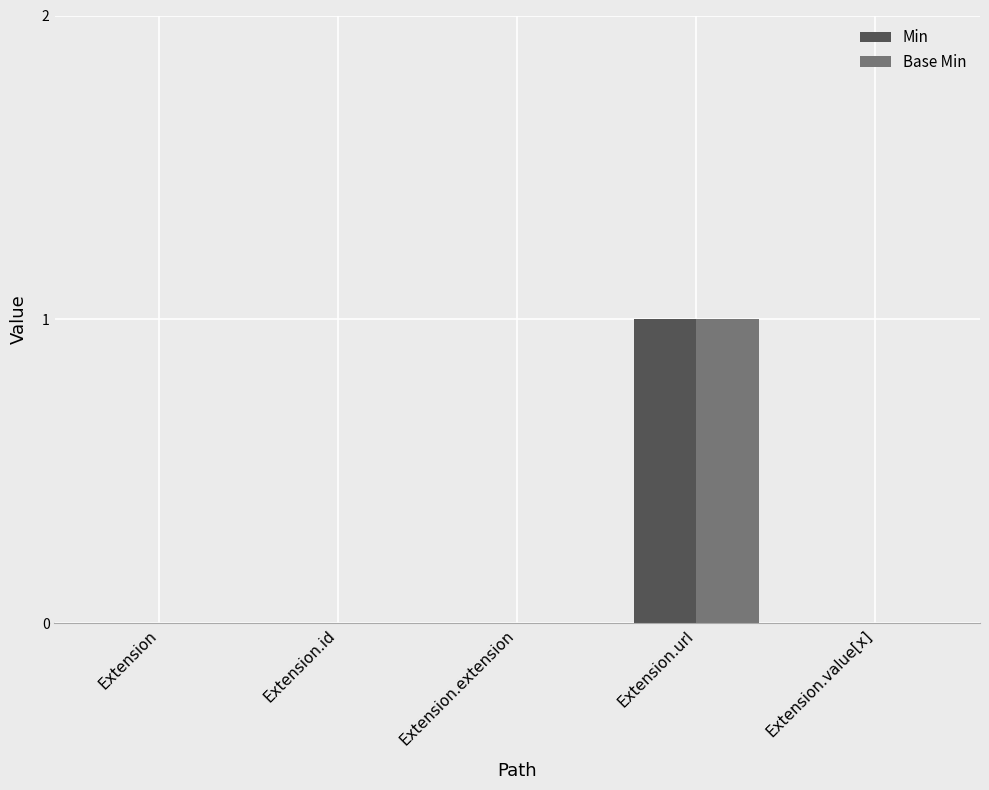

How many groups of bars are there?

5